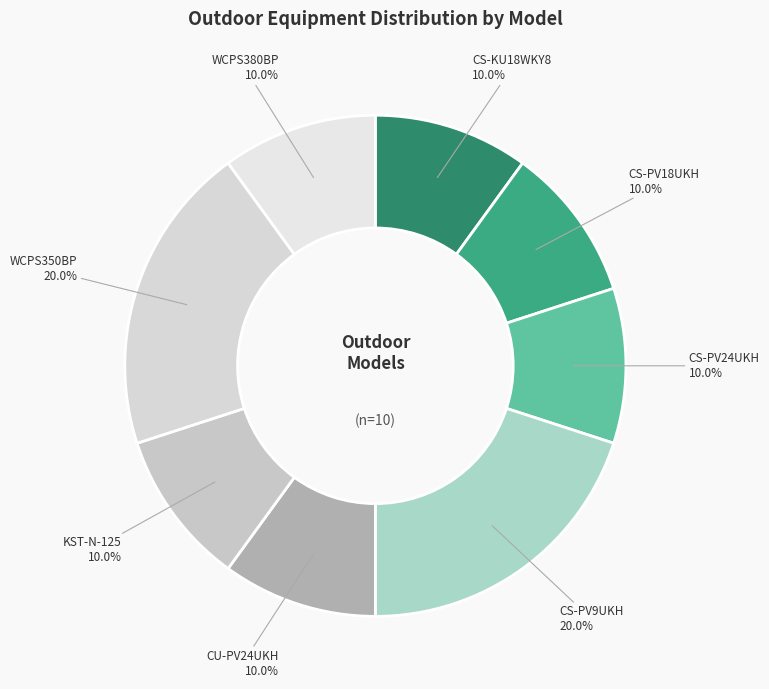

How many segments does this pie chart have?

8